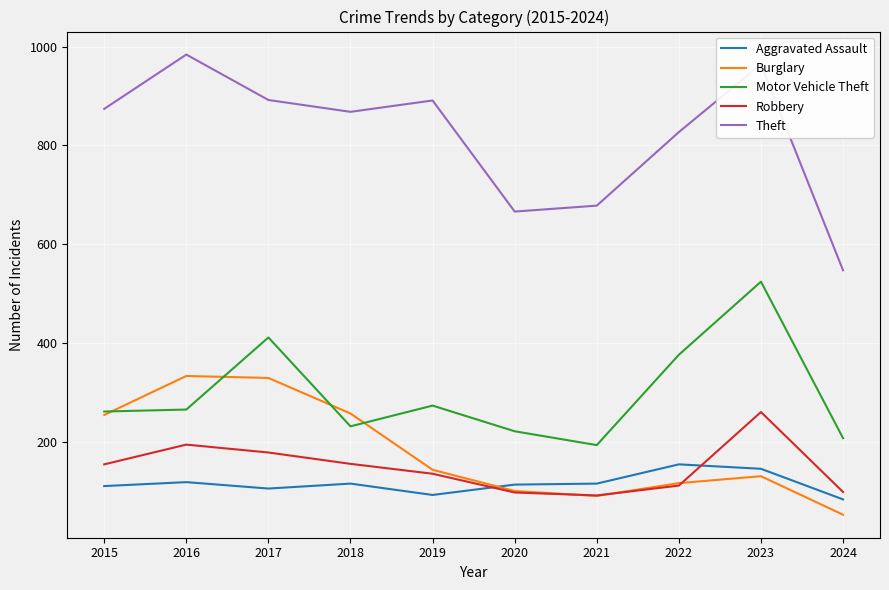

At which label is Theft closest to 765?

2022